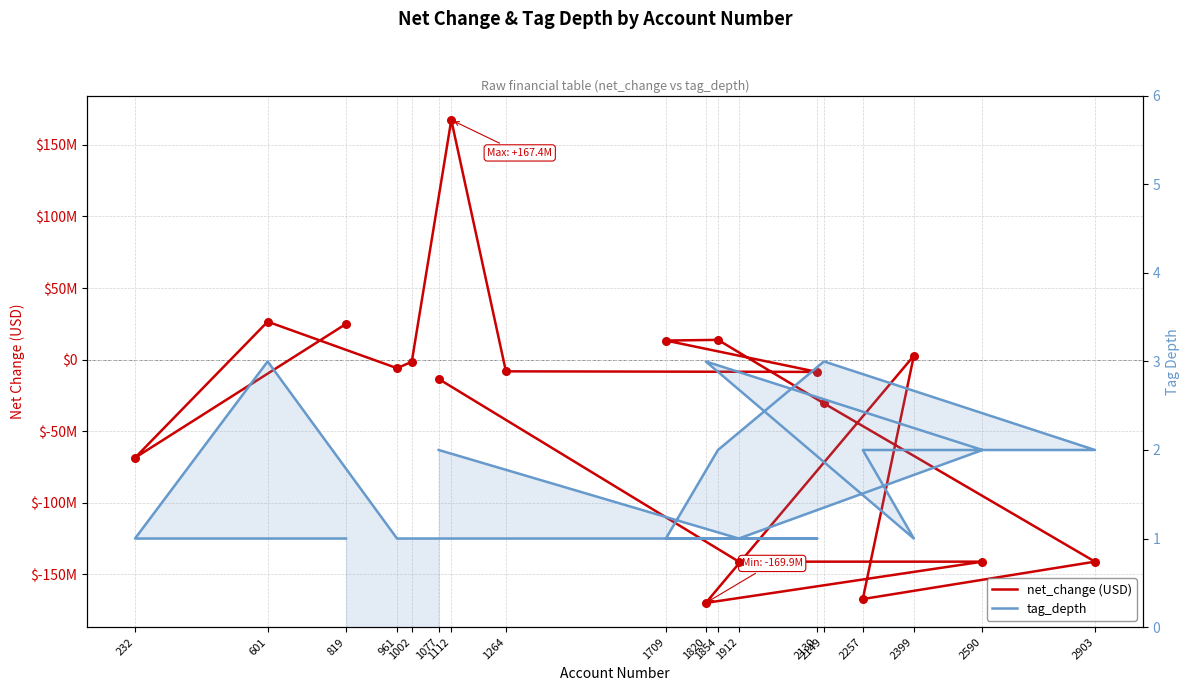

At which category is the sum across all series the highest?

1112